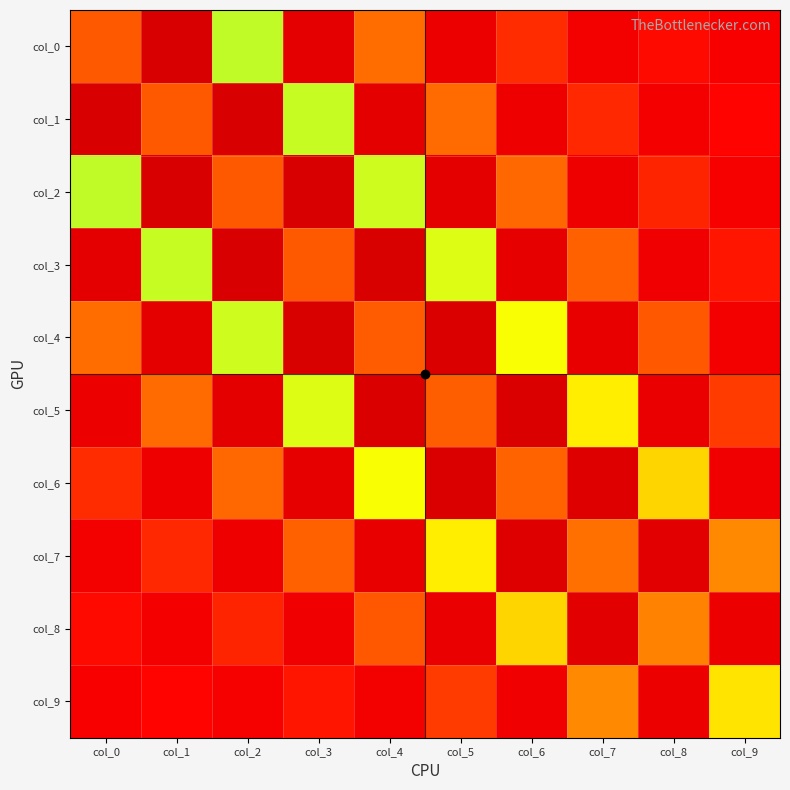

Which has a higher value, col_9 or col_8?

col_8